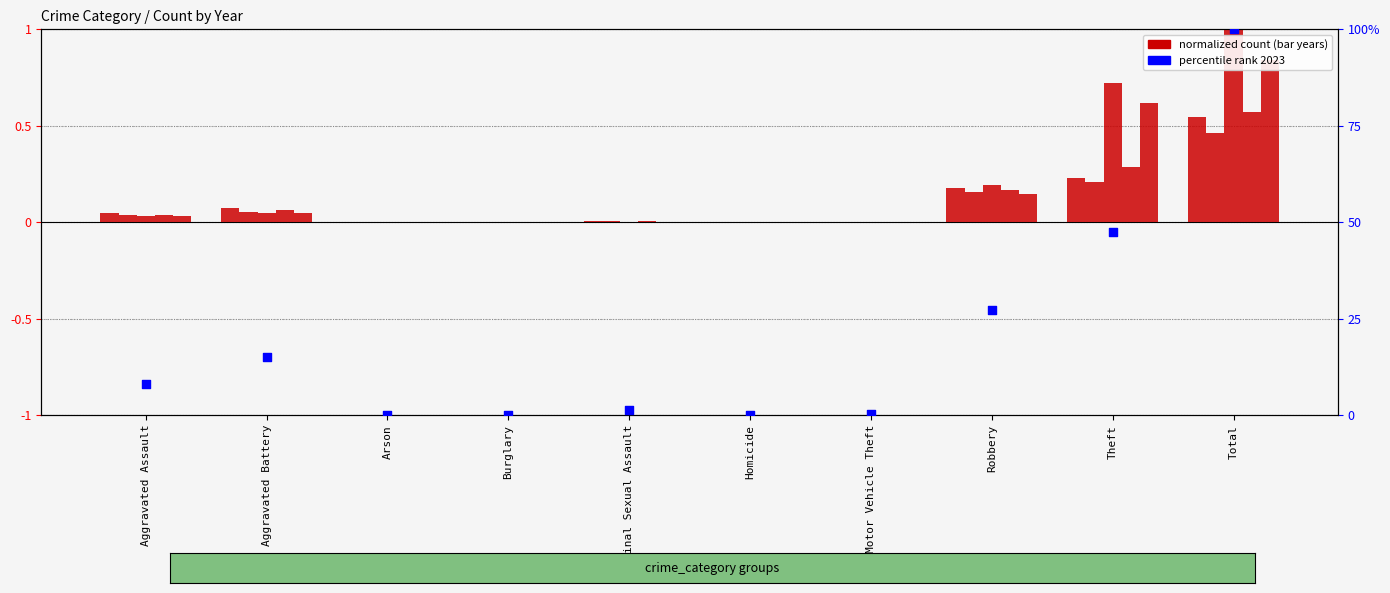

Which has a higher value, Motor Vehicle Theft or Aggravated Assault?

Aggravated Assault